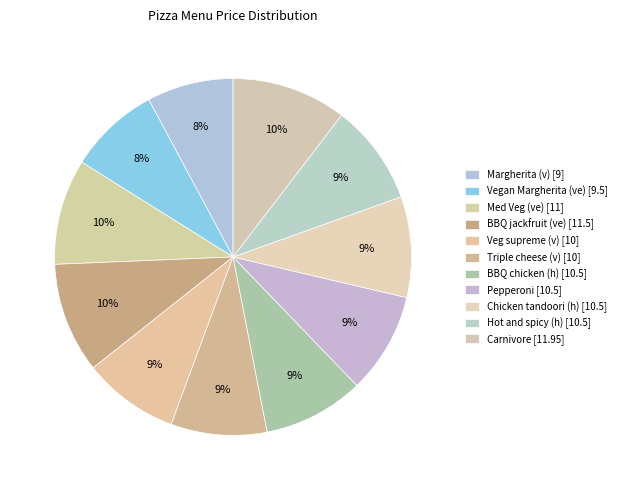

Rank the categories by value from highest to lowest.

Carnivore, BBQ jackfruit (ve), Med Veg (ve), BBQ chicken (h), Pepperoni, Chicken tandoori (h), Hot and spicy (h), Veg supreme (v), Triple cheese (v), Vegan Margherita (ve), Margherita (v)